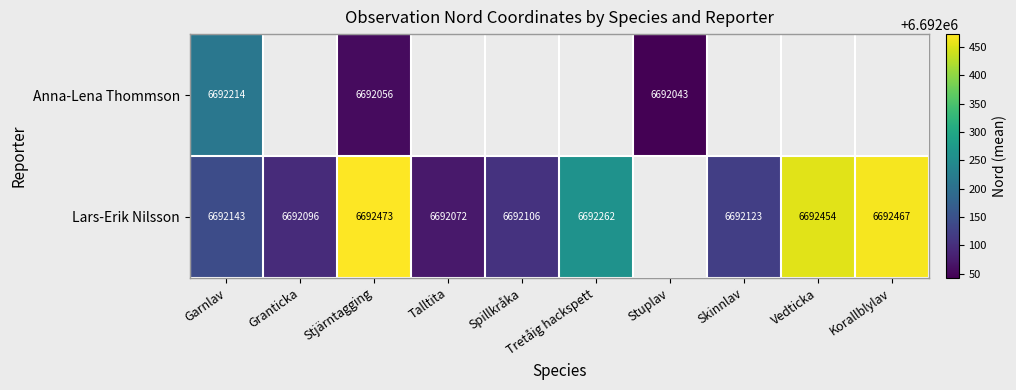

The value of Lars-Erik Nilsson at Garnlav is 10826259.6. True or false?

False